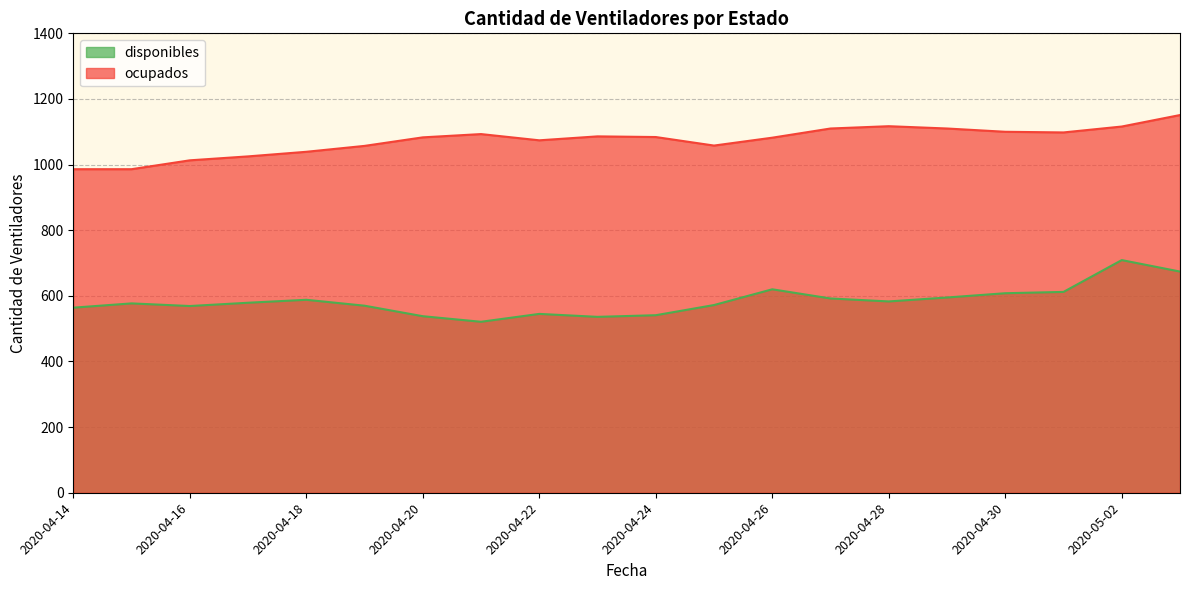

True or false: ocupados has more than 1 interior local peaks.

True